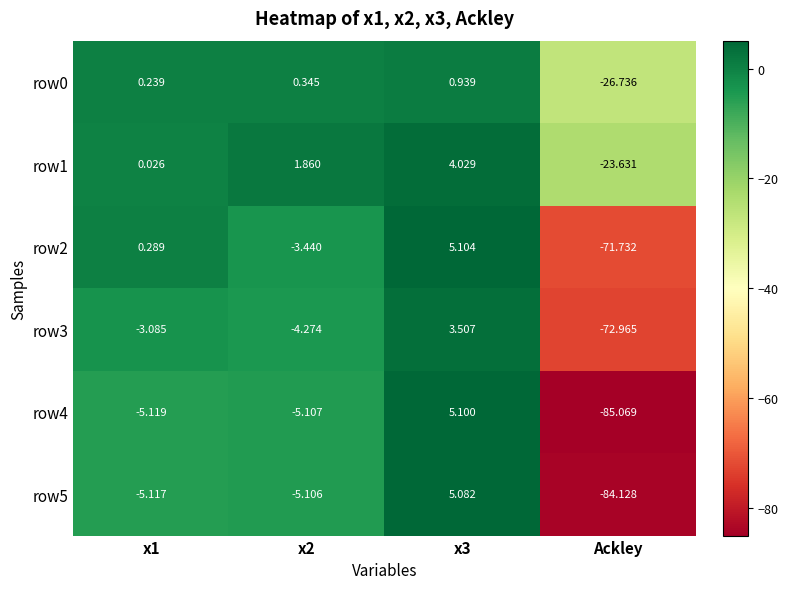

Which category has the lowest value across all series?

Ackley